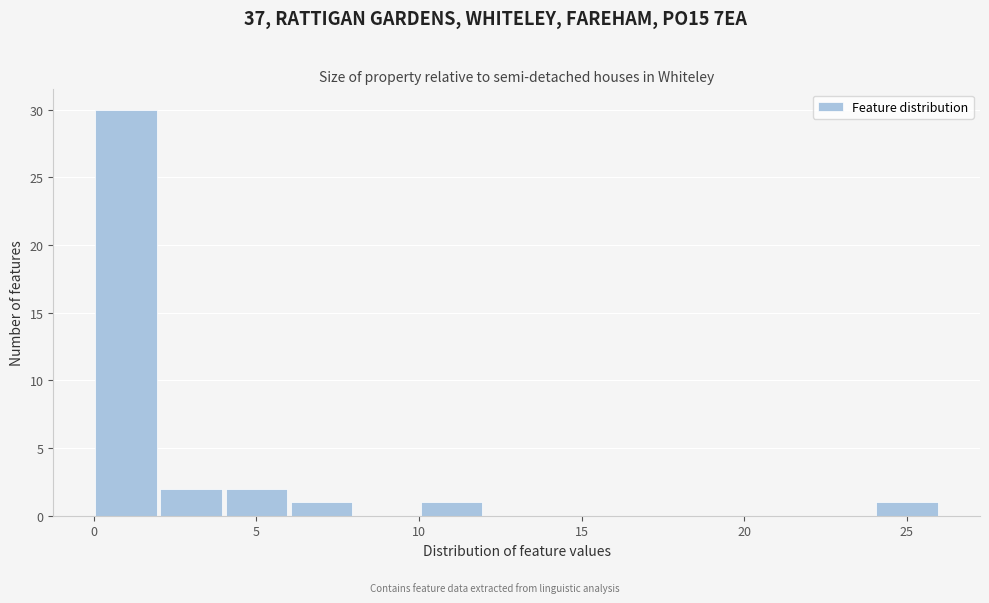

Reading left to right, transcribe this chart: for each bar, give the range it covers on the x-axis and its height. The values are not printed on the chart, so give them approximately, as read against the axis.

0 to 2: 30
2 to 4: 2
4 to 6: 2
6 to 8: 1
8 to 10: 0
10 to 12: 1
12 to 14: 0
14 to 16: 0
16 to 18: 0
18 to 20: 0
20 to 22: 0
22 to 24: 0
24 to 26: 1